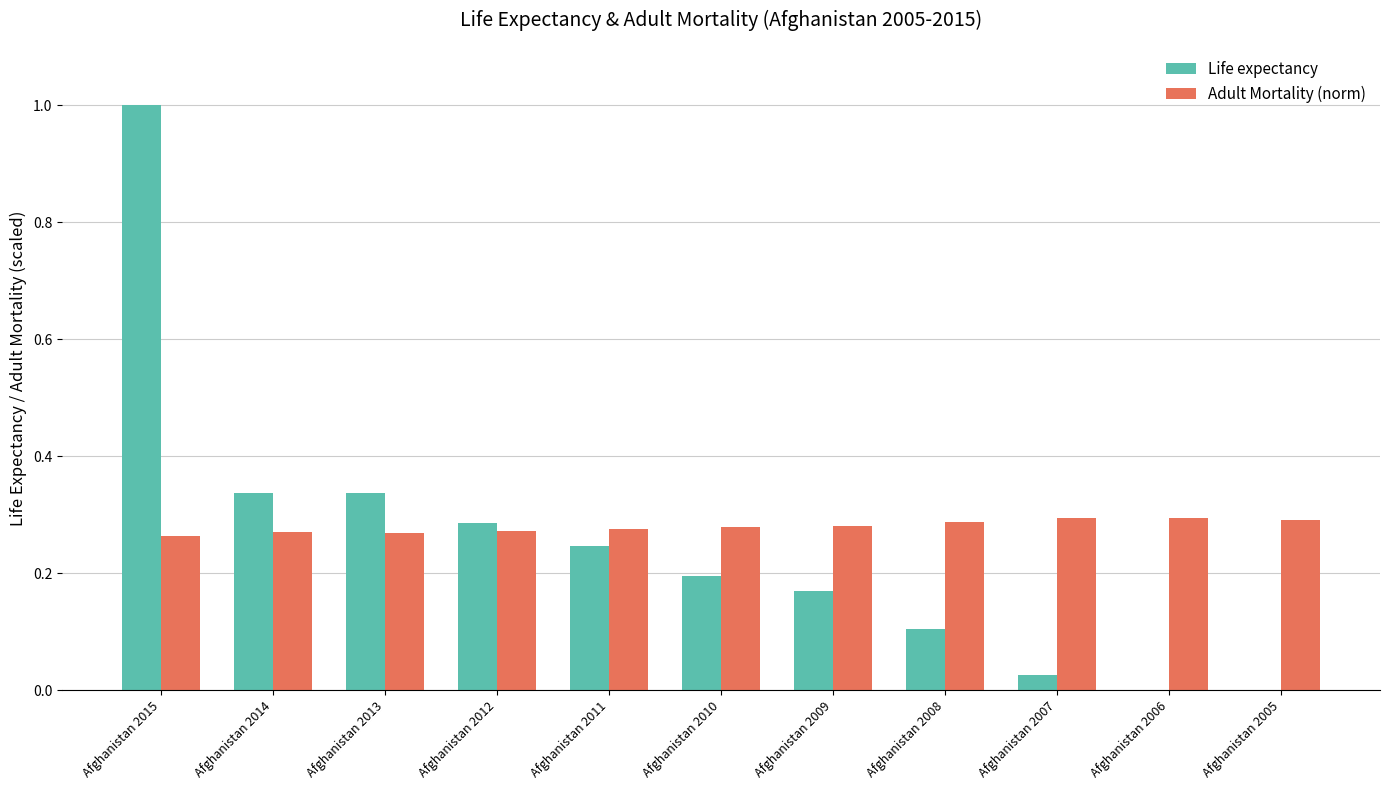

What are all the series names shown in the legend?

Life expectancy, Adult Mortality (norm)